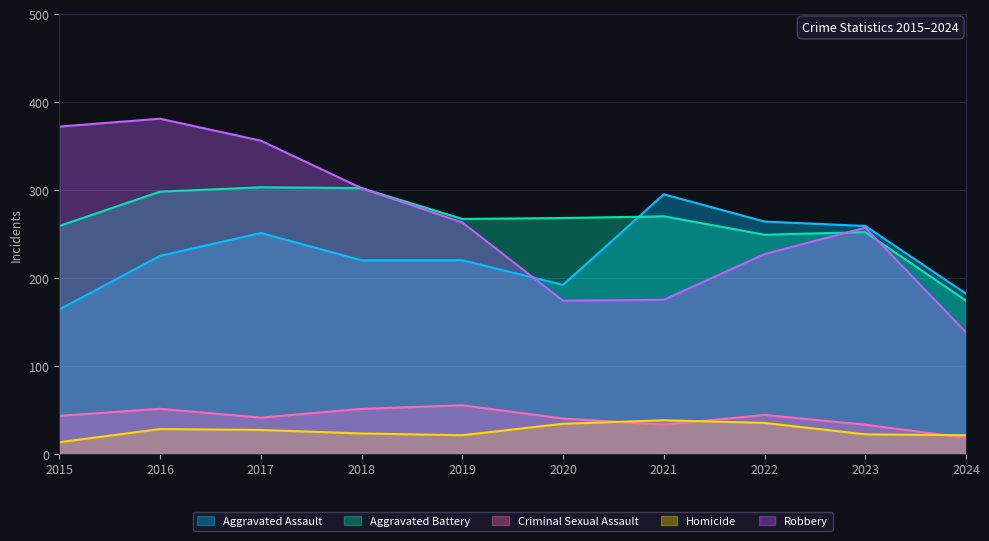

At how many categories does at least one series exceed 179?

10